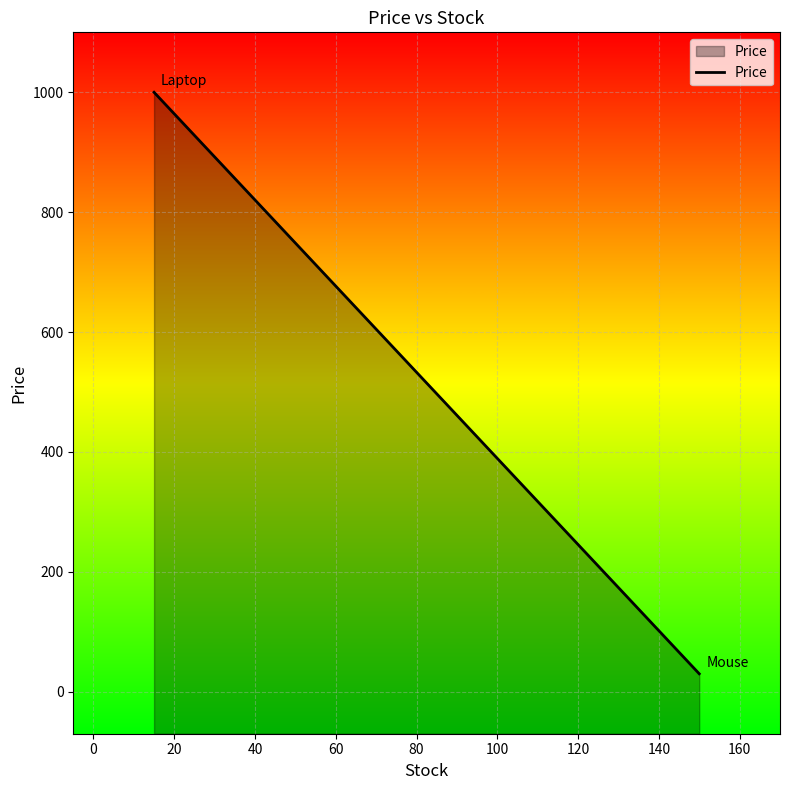

What is the greatest value displayed?

1000.0